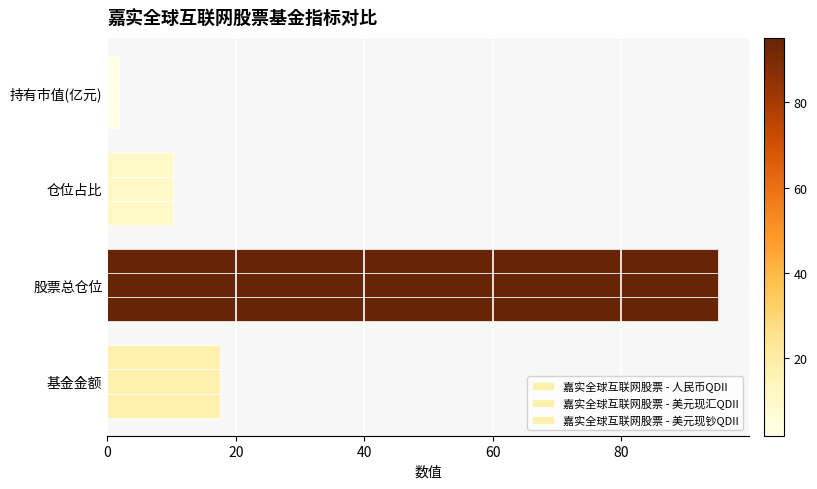

List the series in order of their peak value, highest first.

嘉实全球互联网股票 - 人民币QDII, 嘉实全球互联网股票 - 美元现汇QDII, 嘉实全球互联网股票 - 美元现钞QDII